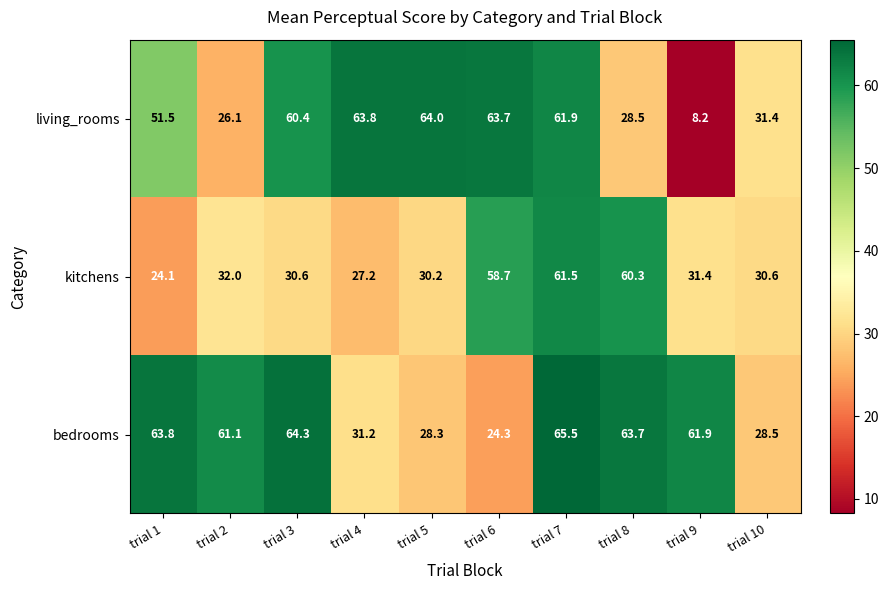

Which series changed the most between trial 5 and trial 9?

living_rooms